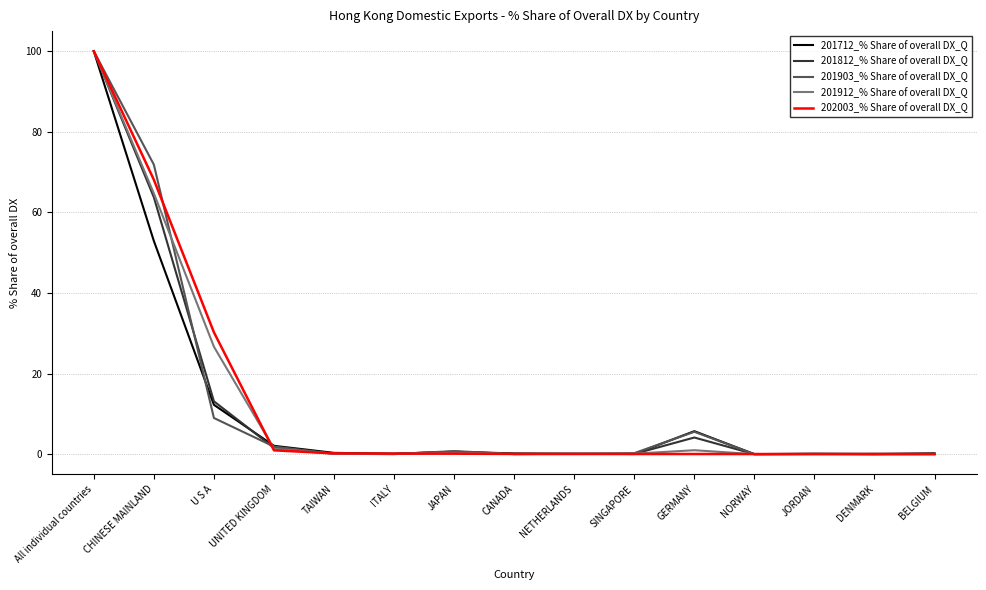

What position from the right is CHINESE MAINLAND?

14